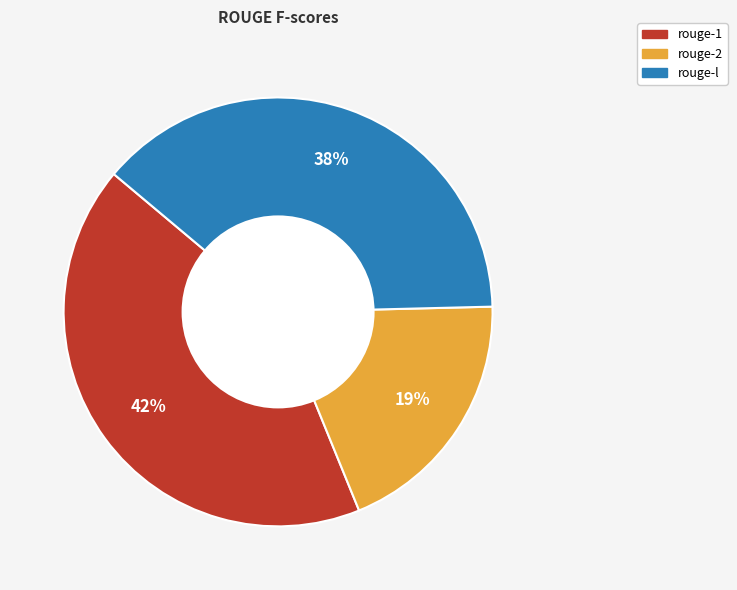

How many segments does this pie chart have?

3